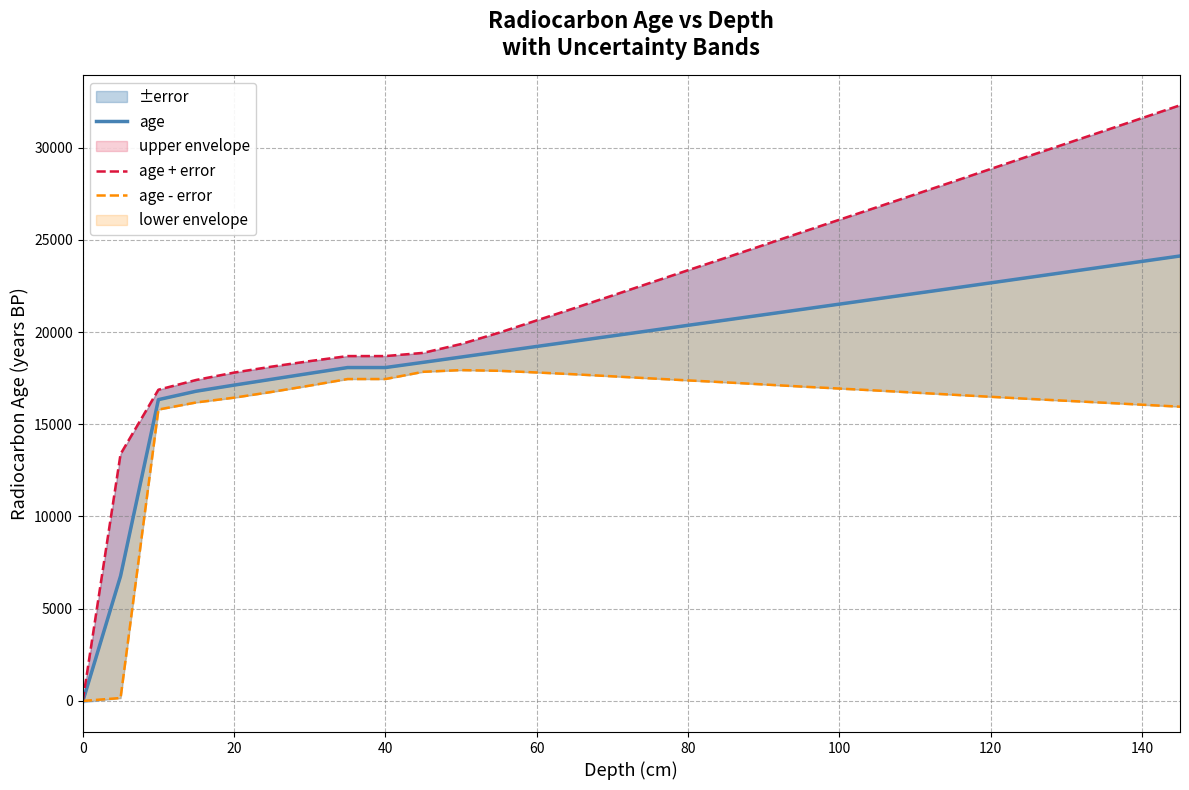

True or false: age and age + error cross at least once.

False